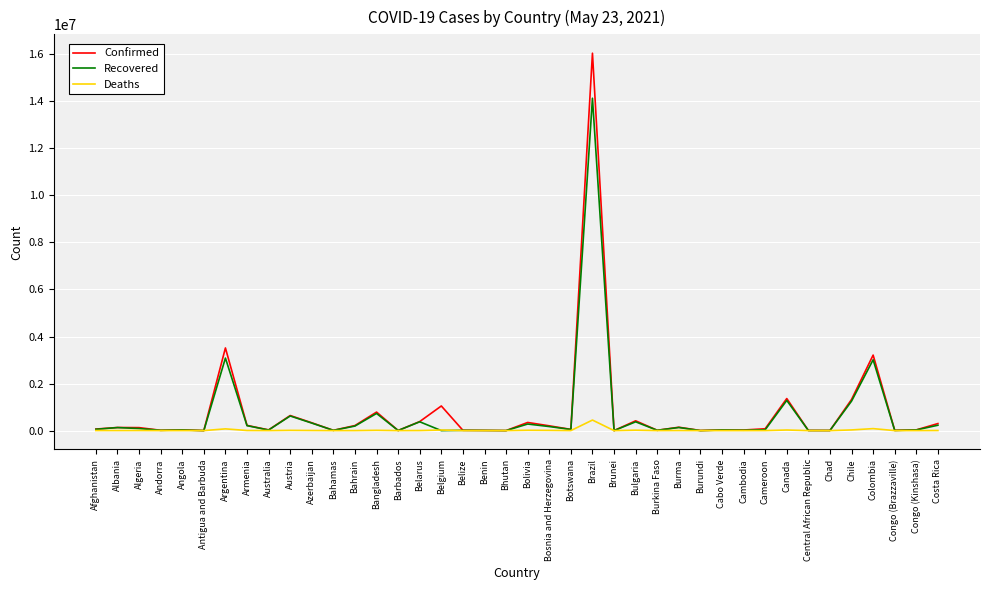

What is the difference between the Confirmed values at Cameroon and Congo (Kinshasa)?

46870